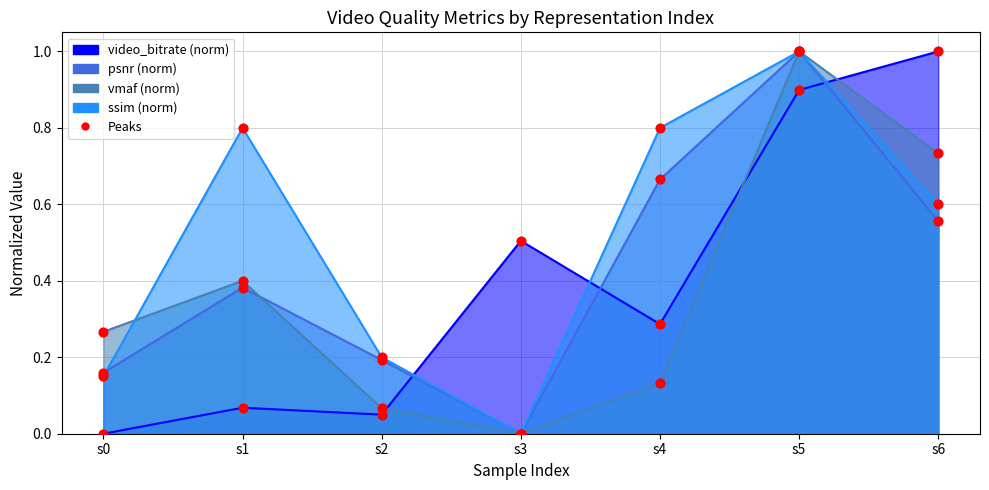

Which series has the largest total across all categories?

ssim